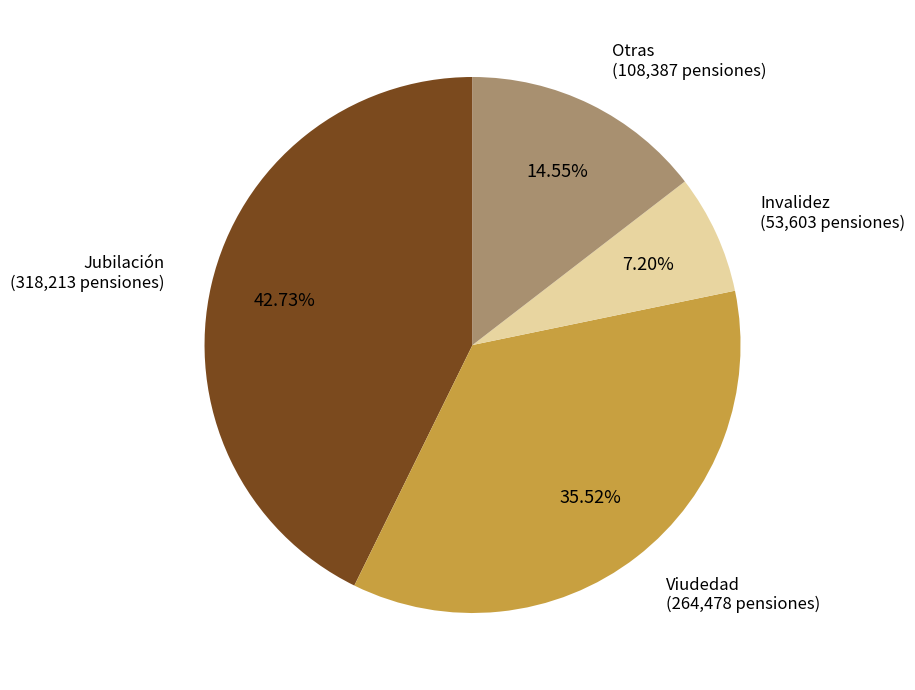

Which category has the smallest portion of the pie?

Invalidez